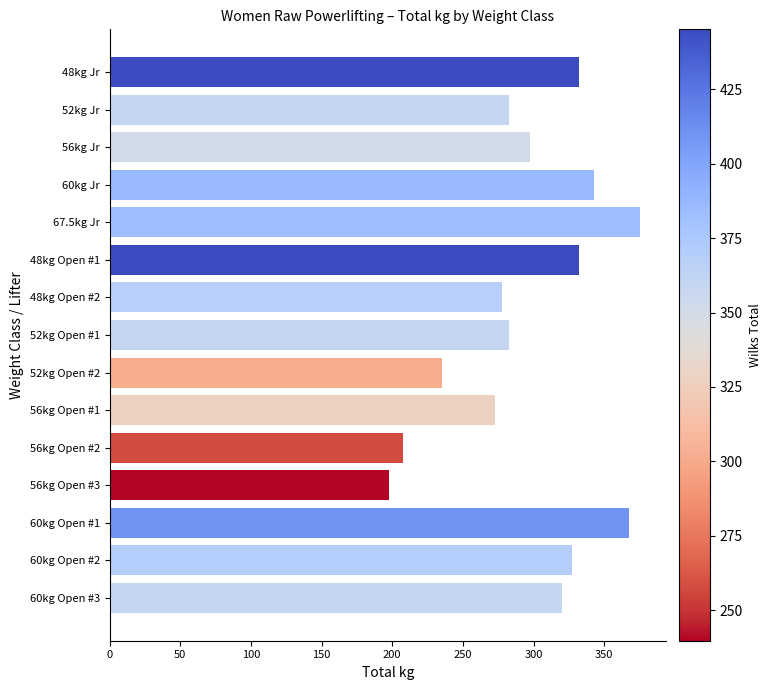

What is the ratio of the value at 60kg Open #3 to the value at 52kg Jr?

1.1